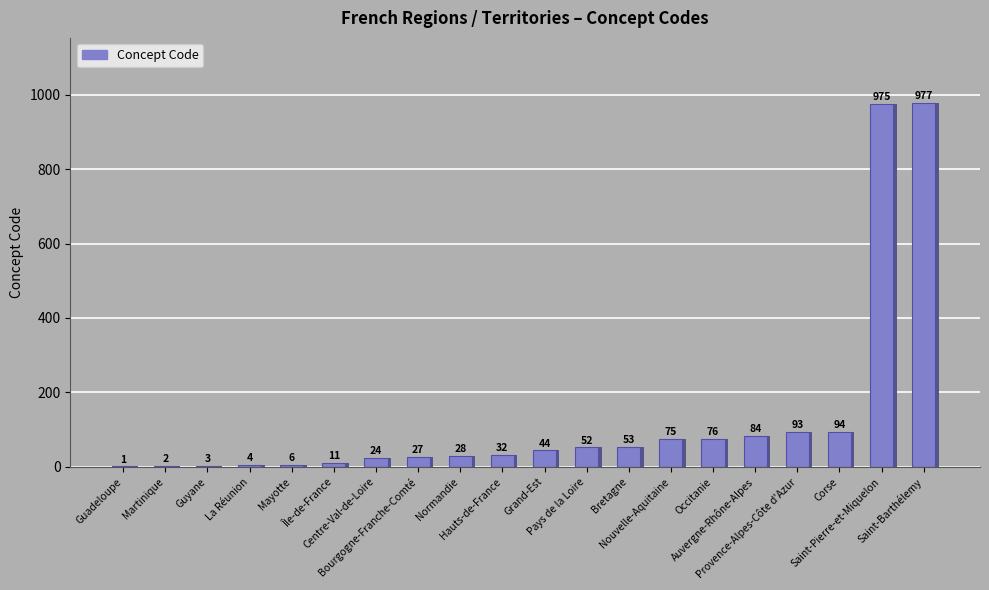

What is the ratio of the value at Corse to the value at Saint-Barthélemy?

0.1